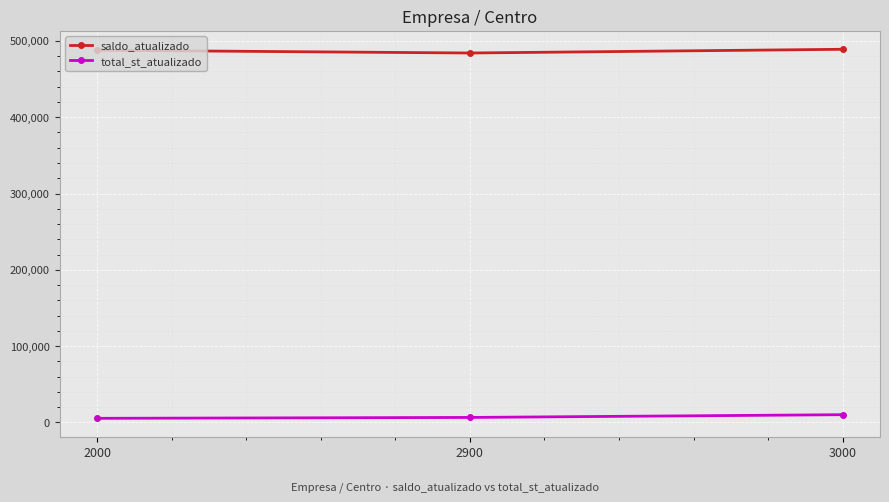

What value does the saldo_atualizado series have at 2900?

484152.0